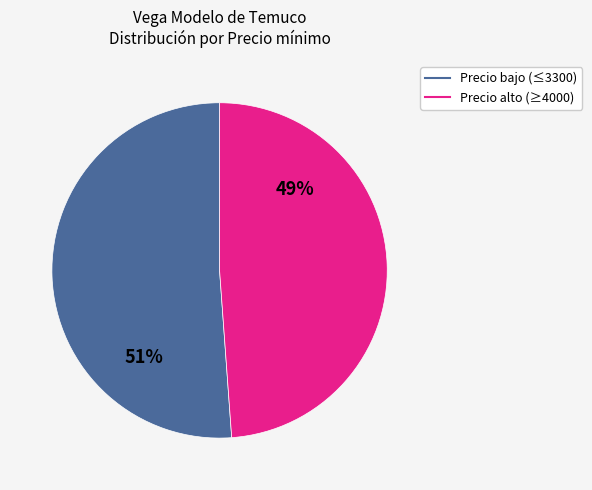

To the nearest percent, what is the average slice percentage?

50%